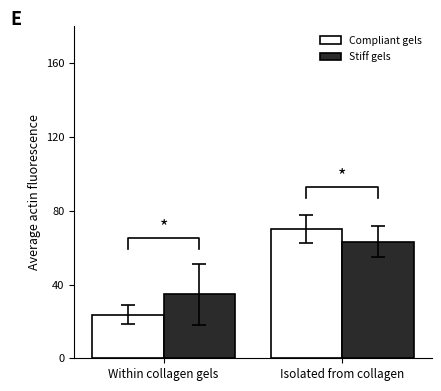

List the series in order of their overall mean, lowest first.

Compliant gels, Stiff gels